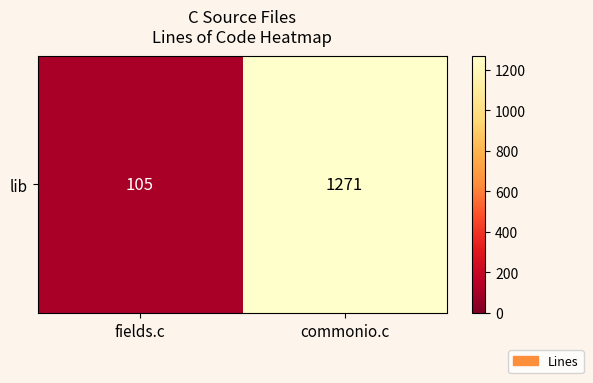

How many values are between 105 and 1271?

2